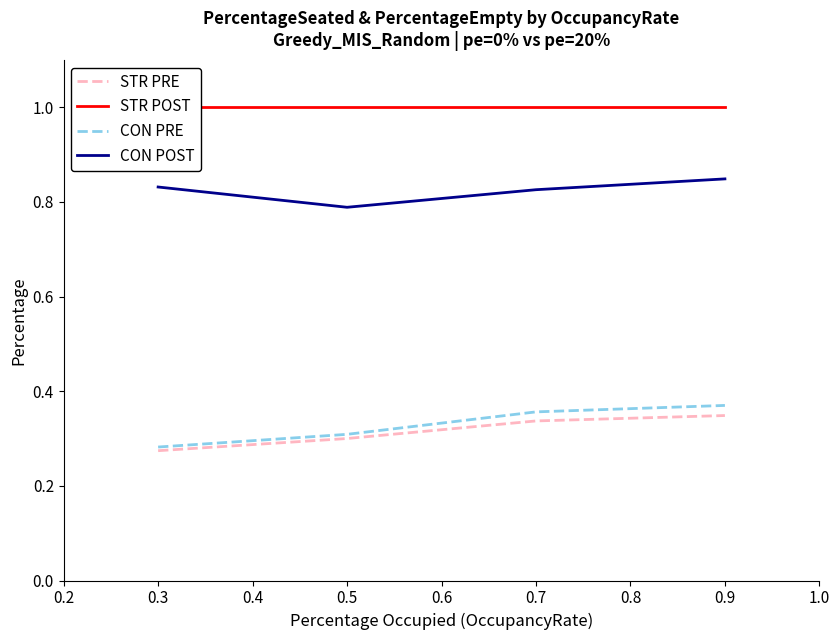

At which label does CON PRE reach its peak?

0.9